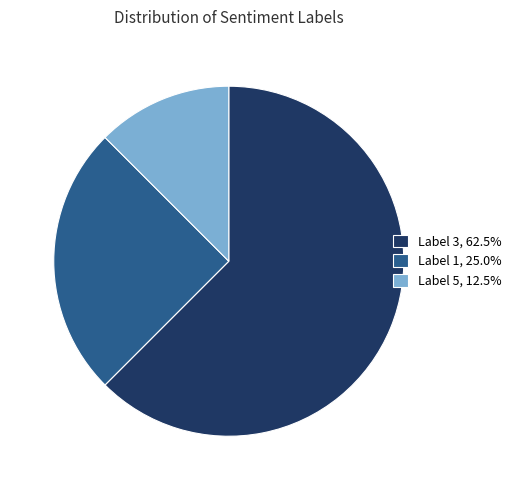

Do Label 3, 62.5% and Label 5, 12.5% together represent more than half of the pie?

Yes